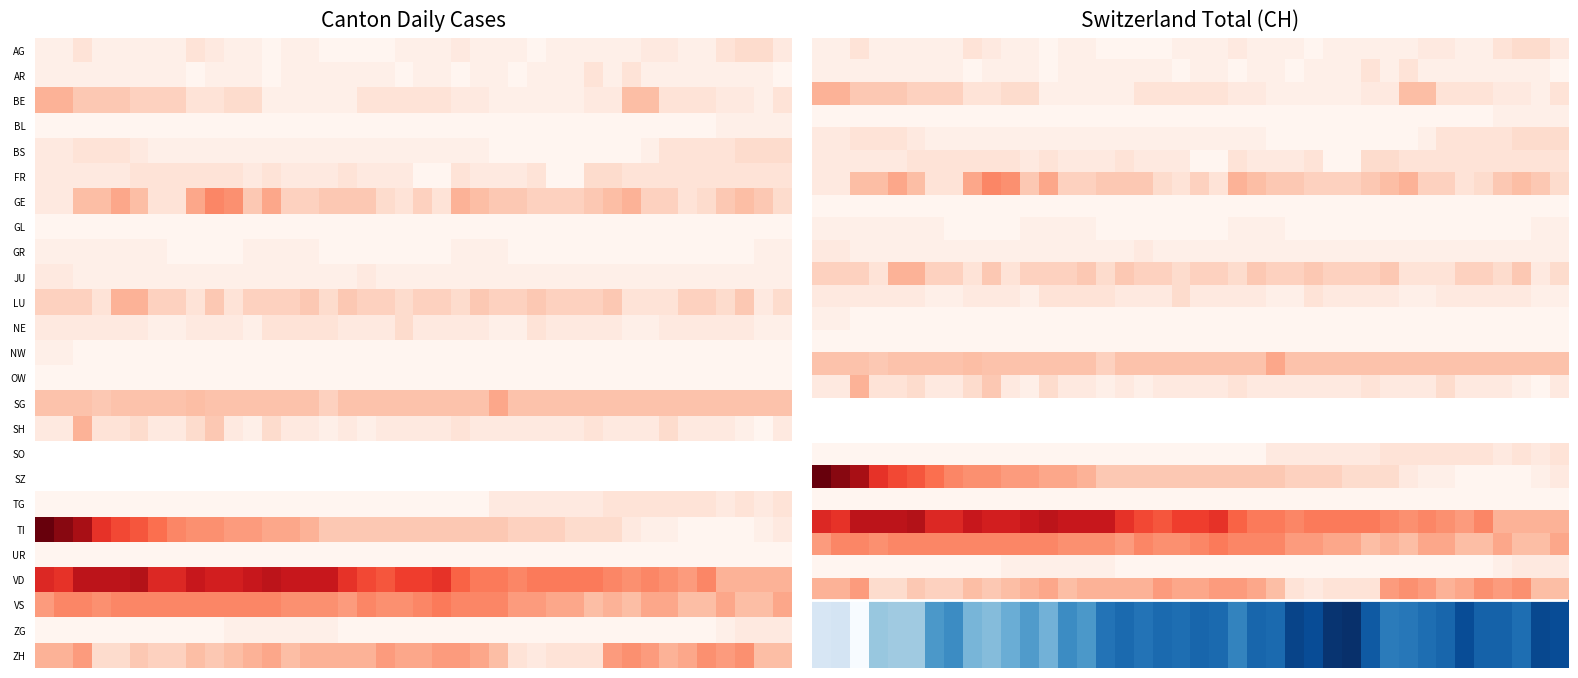

How many categories are shown in the chart?

40